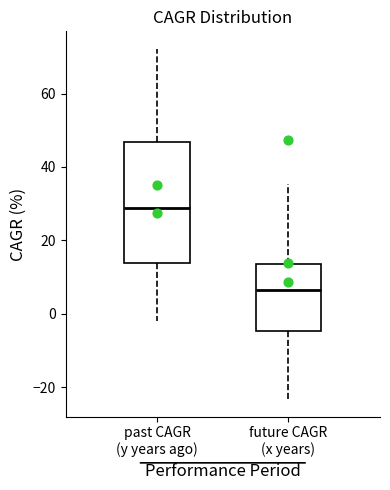

Comparing the boxes themselves (not the whiskers), which one is the tallest?

past CAGR (y years ago)